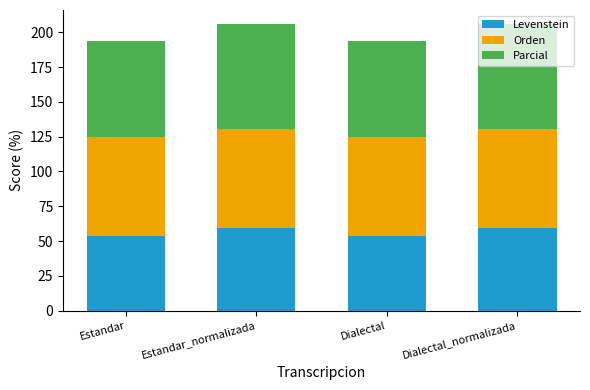

How many values in the Levenstein series are below 59?

2